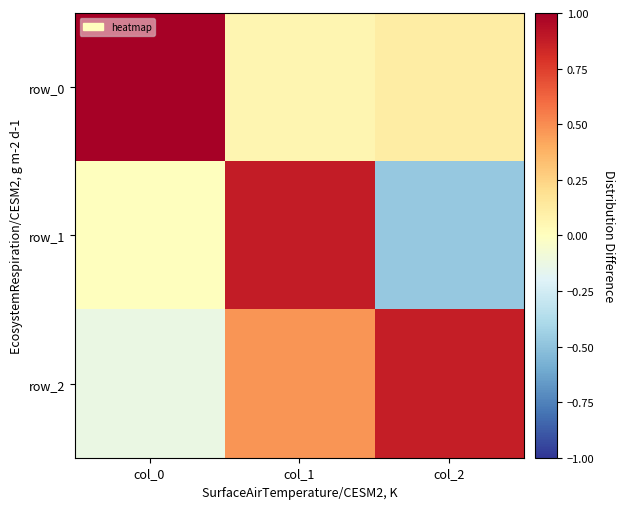

At which category is the sum across all series the highest?

col_1